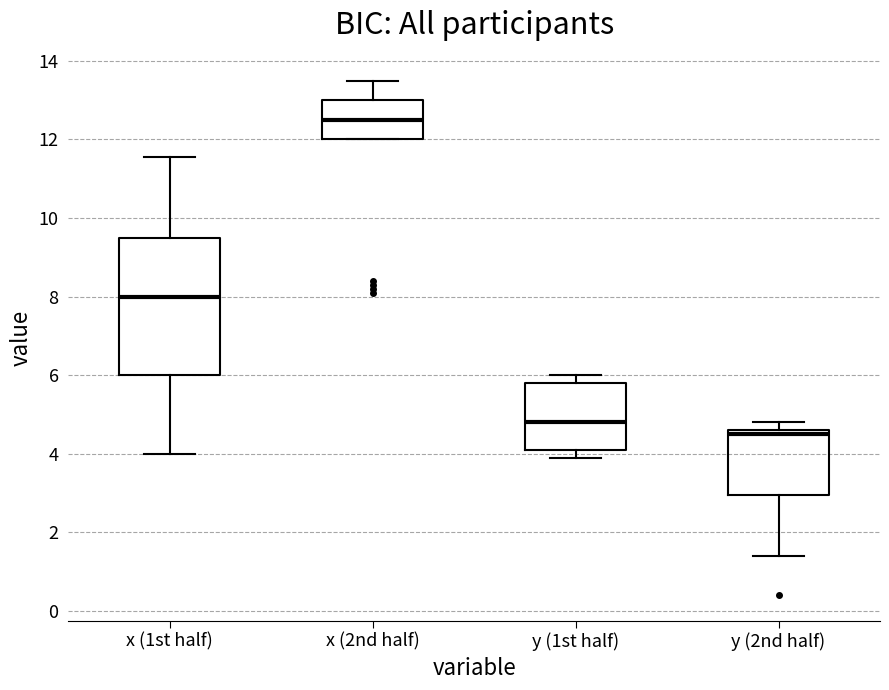

Which box's median line is the lowest?

y (2nd half)